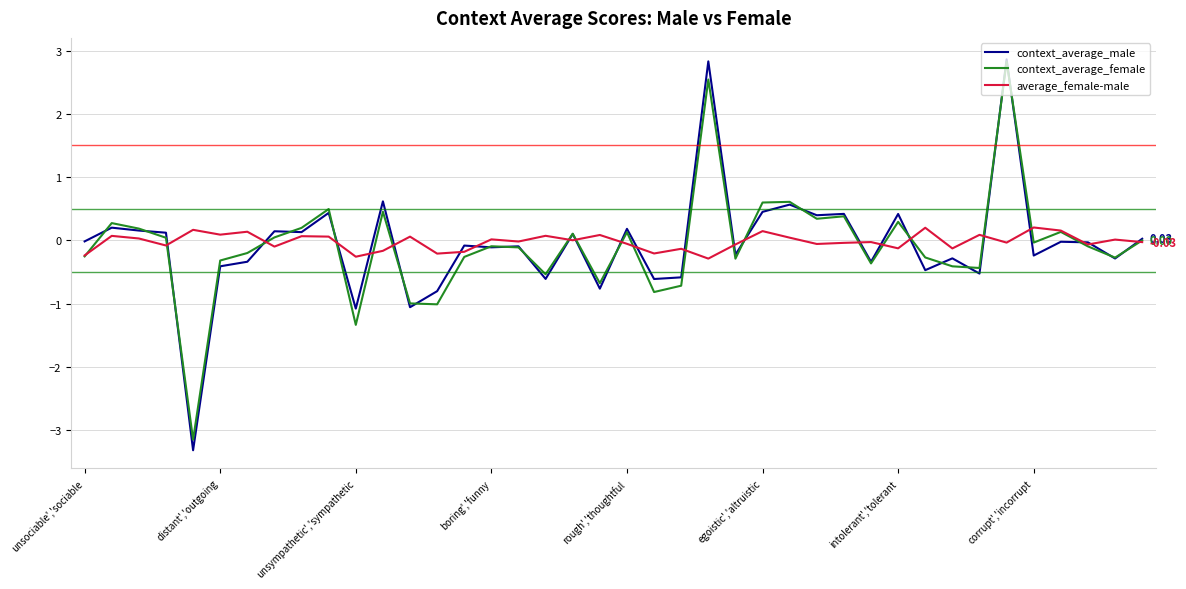

How many lines are shown in the chart?

3